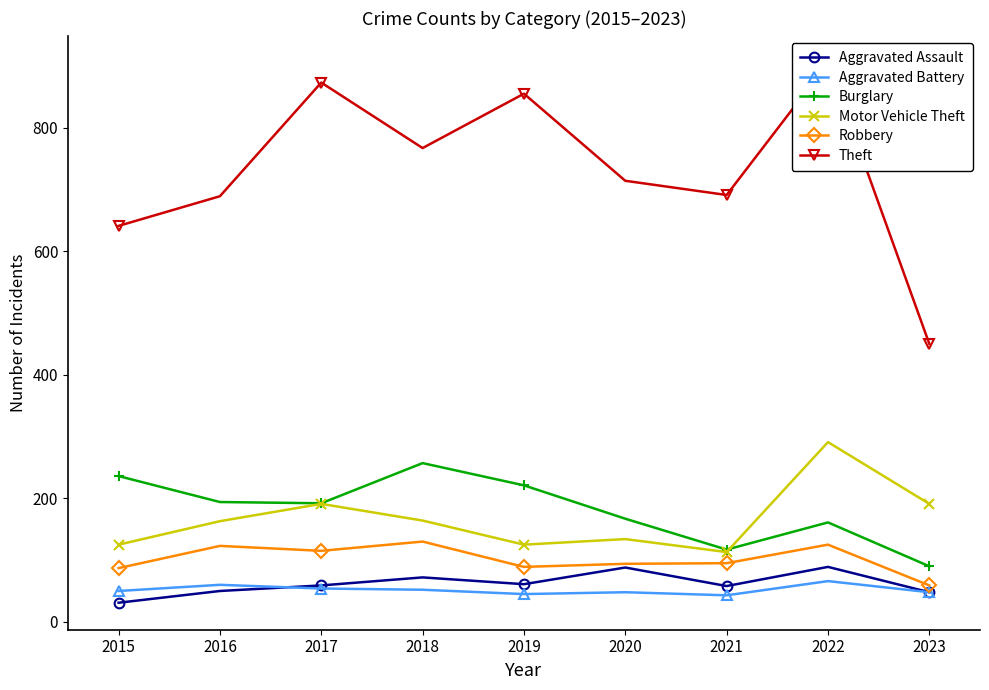

Does the chart have visible grid lines?

No